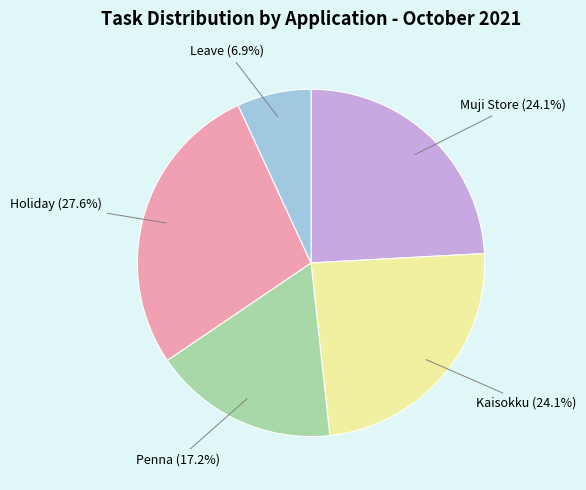

Does Penna represent more than half of the total?

No